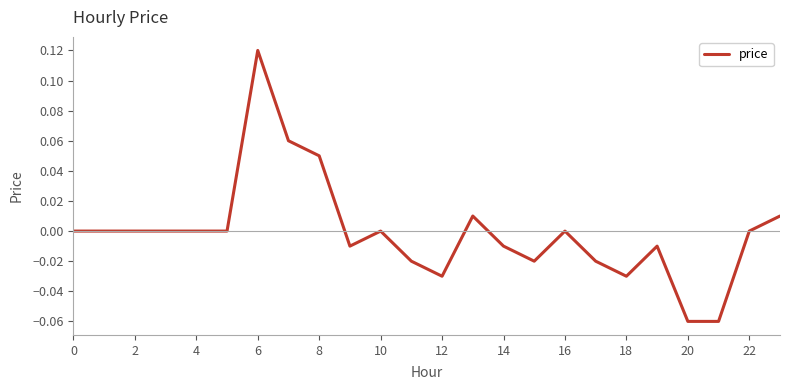

The chart shows a value of 0.0 at 0. True or false?

True